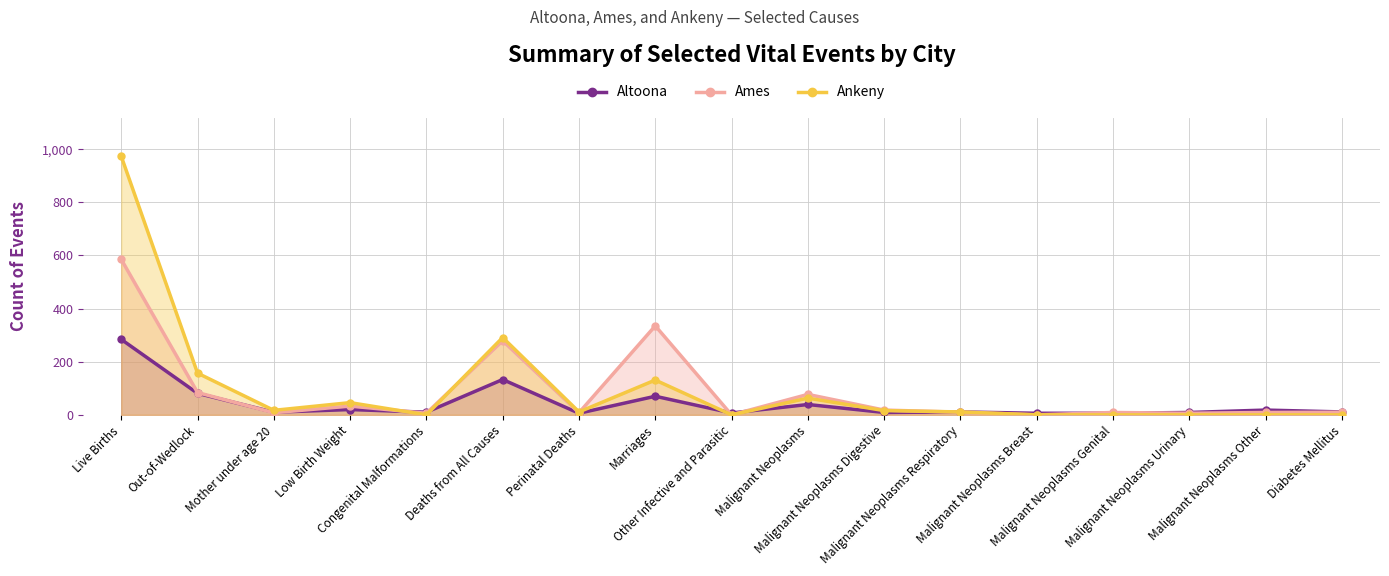

How many lines are shown in the chart?

3